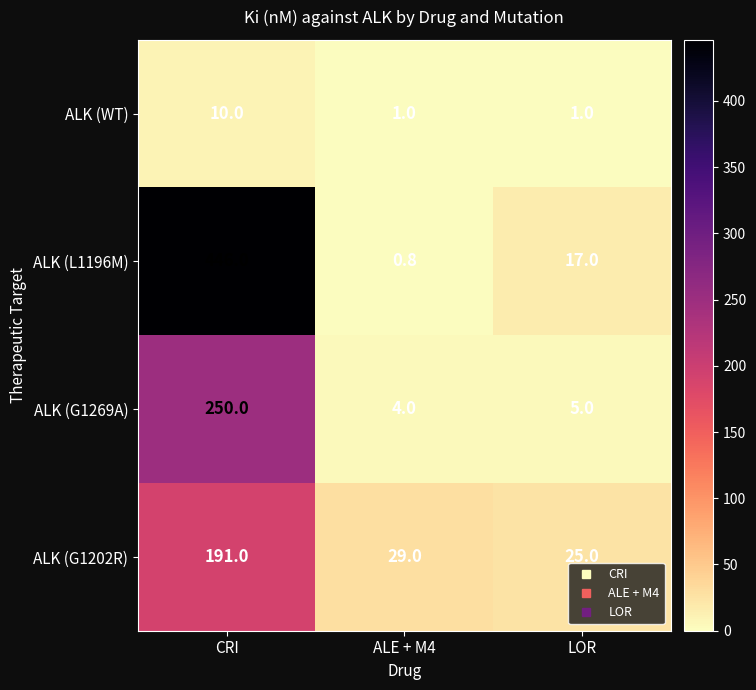

Which series has the widest spread of values?

ALK (L1196M)